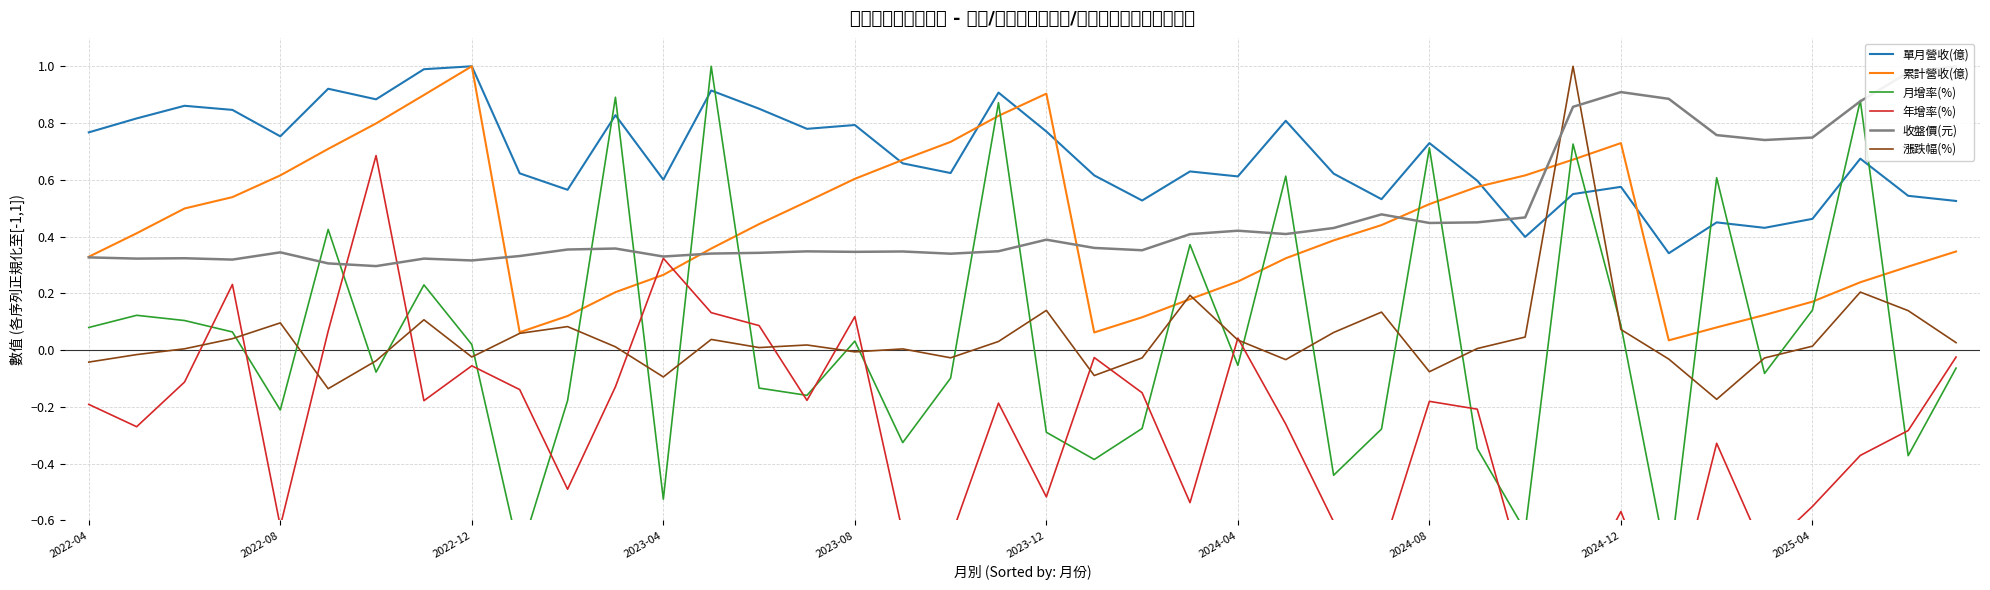

How many series are shown in this chart?

6